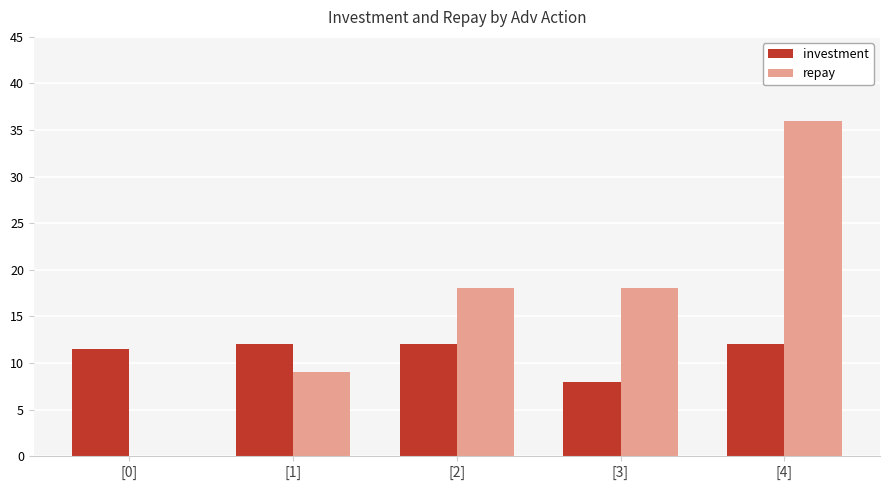

What value does the repay series have at [2]?

18.0